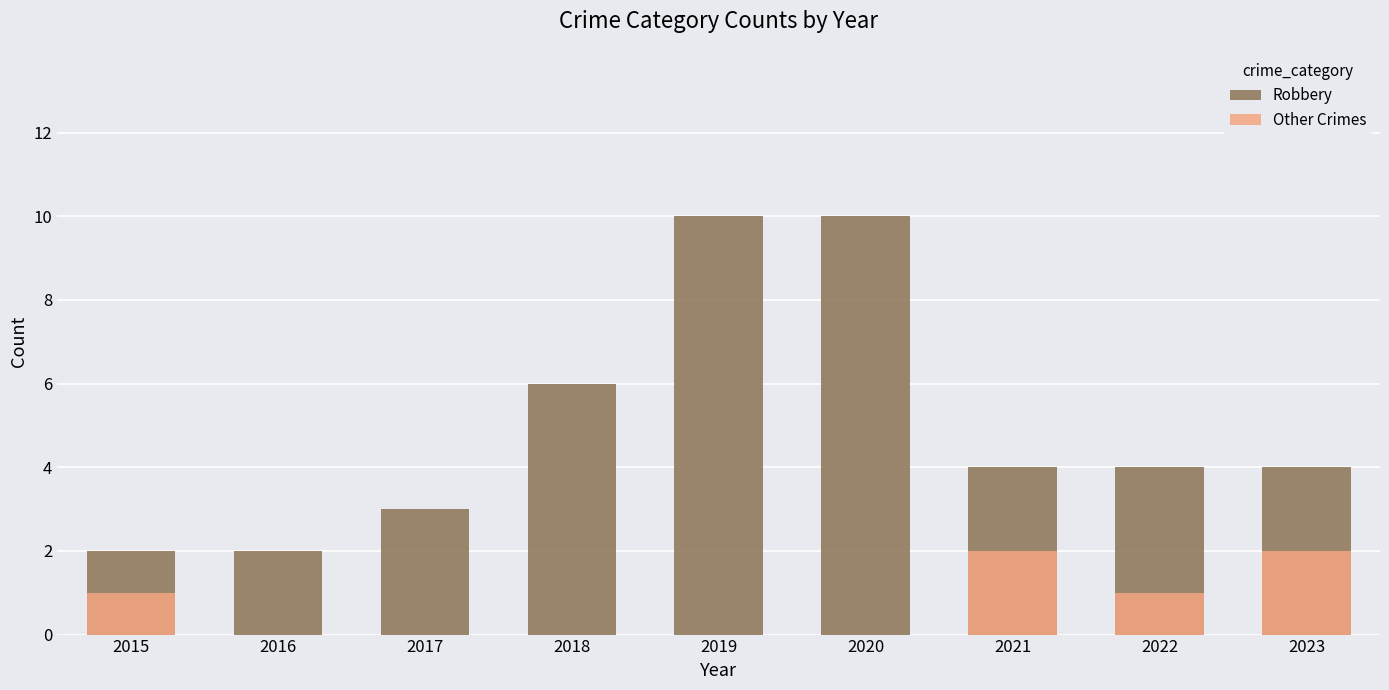

Count the Other Crimes values in the range 0 to 1.

7